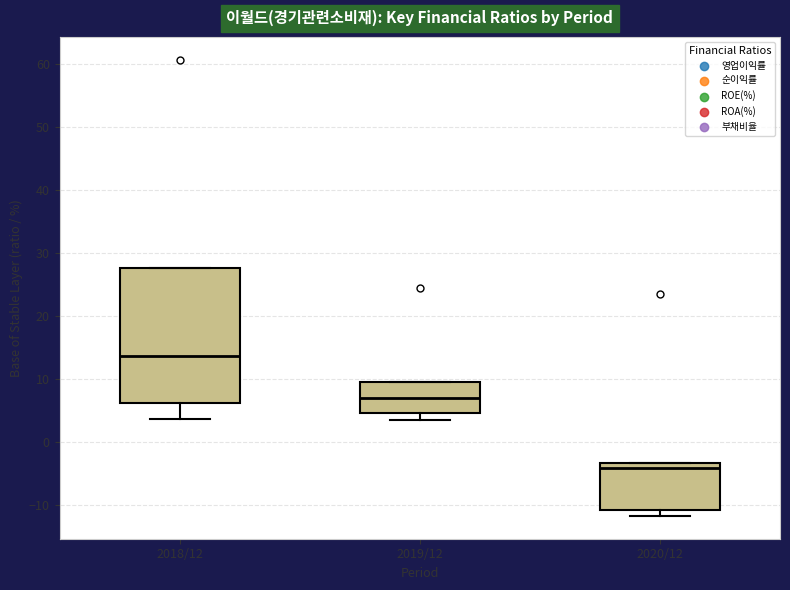

Reading left to right, read every box against the y-axis: the position of its median line, the range the box covers, and the ends of its whiskers. The values are not printed on the chart, so give them approximately, as read against the axis.

2018/12: median 14, box 6 to 28, whiskers 4 to 28
2019/12: median 7, box 5 to 10, whiskers 3 to 10
2020/12: median -4, box -11 to -3, whiskers -12 to -3